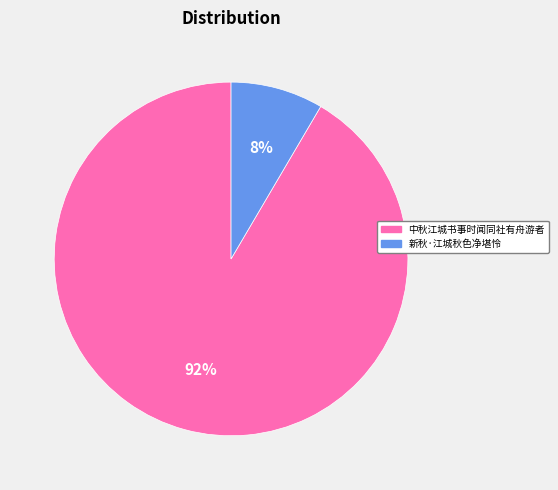

What is the smallest slice in the pie chart?

新秋·江城秋色净堪怜